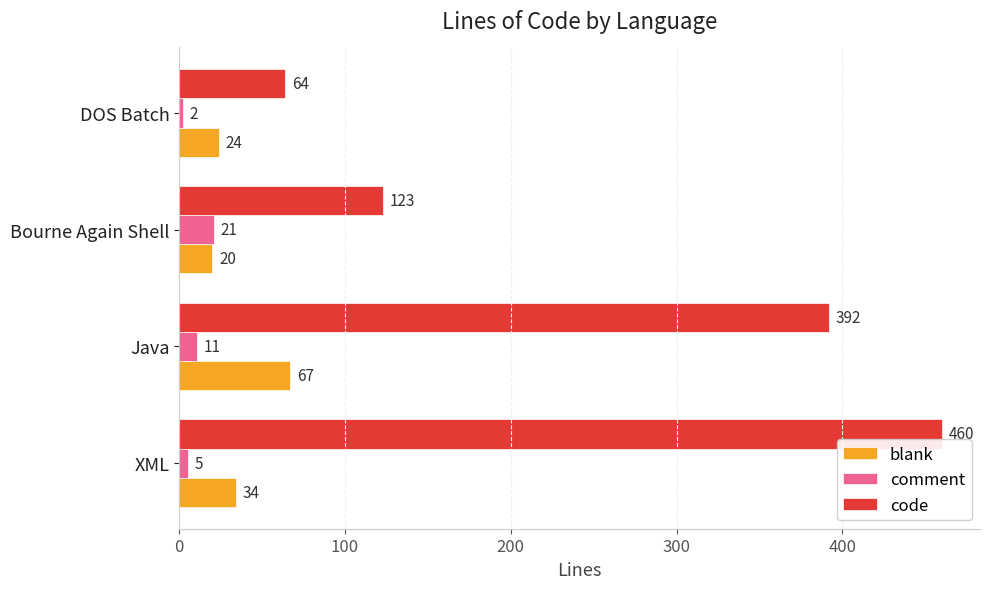

Is it true that blank equals 20 at Bourne Again Shell?

True